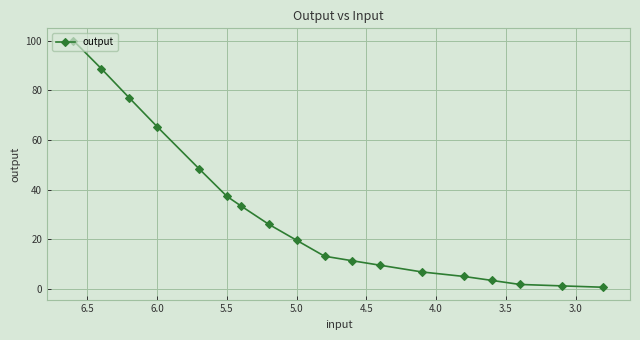

Does the chart display data point markers on the line(s)?

Yes